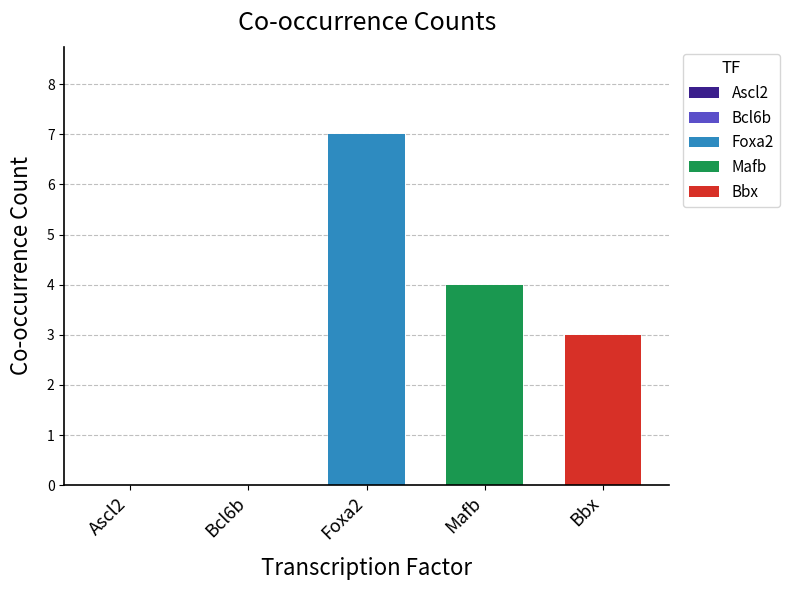

True or false: Mafb has a value of 5 at Mafb.

False